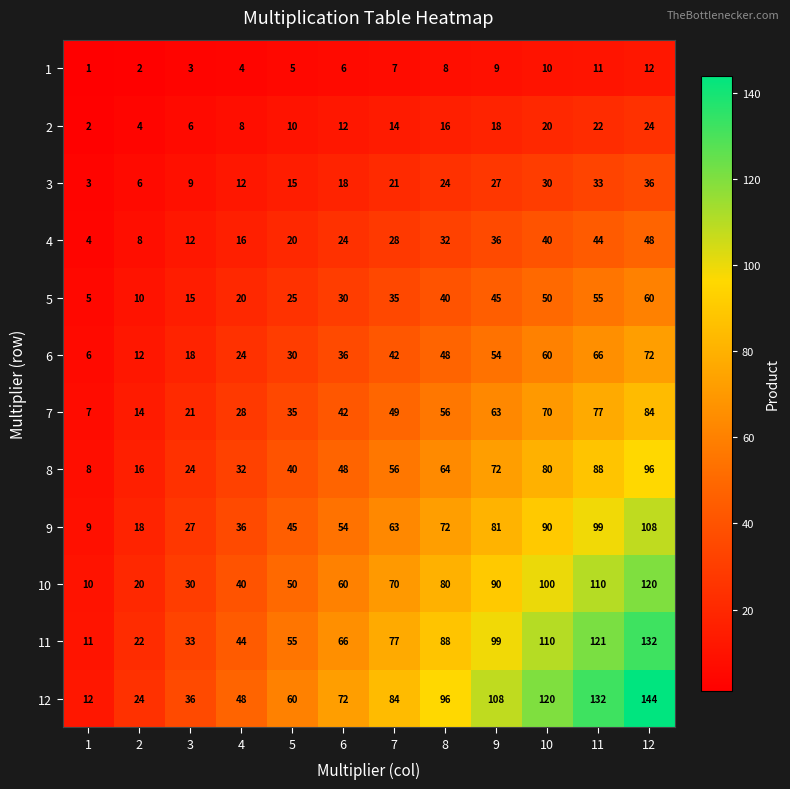

Read the 12 value at 10, to the nearest 5.

120